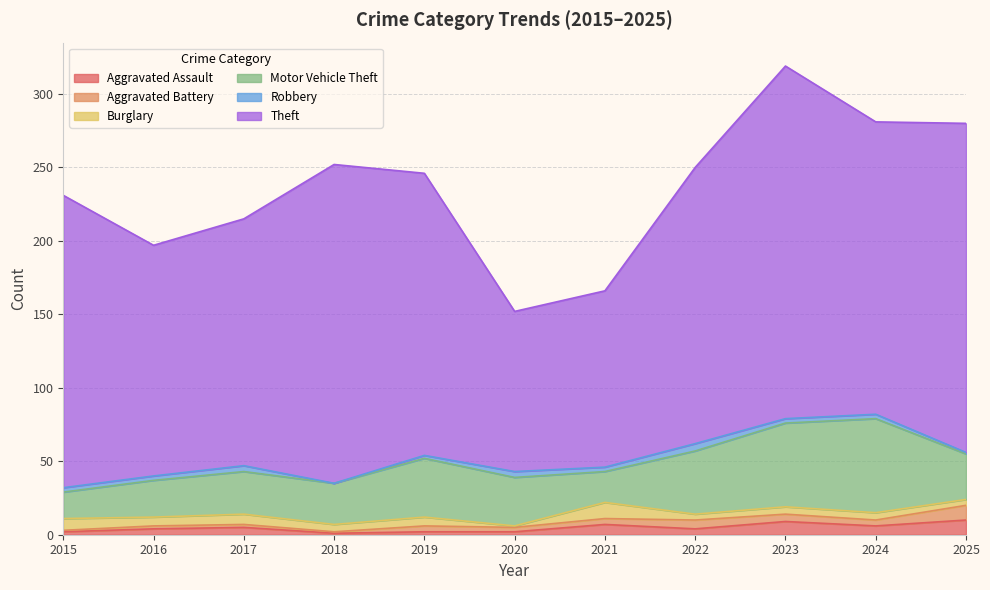

What is the value of the Robbery point at the 10th from the left?

3